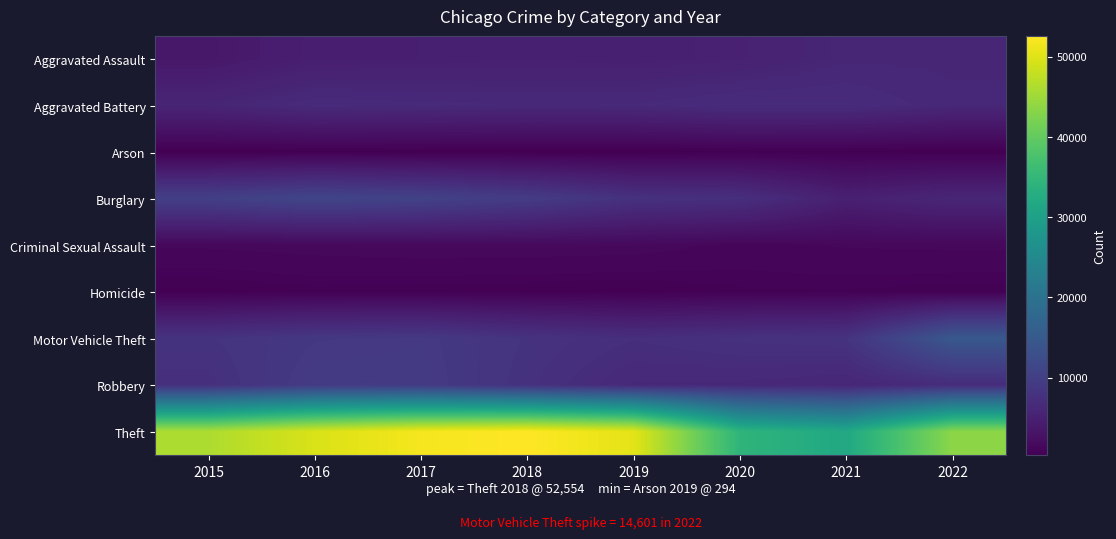

Reading right to left, what are all the values shown in this chart?

Aggravated Assault: 2022=5896	2021=5919	2020=5128	2019=4801	2018=4936	2017=4787	2016=4696	2015=3665
Aggravated Battery: 2022=6125	2021=6887	2020=6915	2019=6451	2018=6385	2017=6551	2016=6683	2015=5765
Arson: 2022=344	2021=426	2020=479	2019=294	2018=303	2017=377	2016=423	2015=357
Burglary: 2022=5937	2021=4949	2020=7382	2019=7770	2018=9513	2017=10564	2016=11171	2015=10155
Criminal Sexual Assault: 2022=1404	2021=1358	2020=1197	2019=1560	2018=1609	2017=1602	2016=1522	2015=1389
Homicide: 2022=564	2021=669	2020=649	2019=422	2018=487	2017=577	2016=608	2015=413
Motor Vehicle Theft: 2022=14601	2021=8038	2020=7797	2019=7274	2018=7995	2017=9045	2016=8813	2015=7999
Robbery: 2022=6920	2021=5940	2020=6283	2019=6354	2018=7760	2017=9263	2016=9334	2015=7474
Theft: 2022=43499	2021=31724	2020=34403	2019=50438	2018=52554	2017=51813	2016=49563	2015=46110